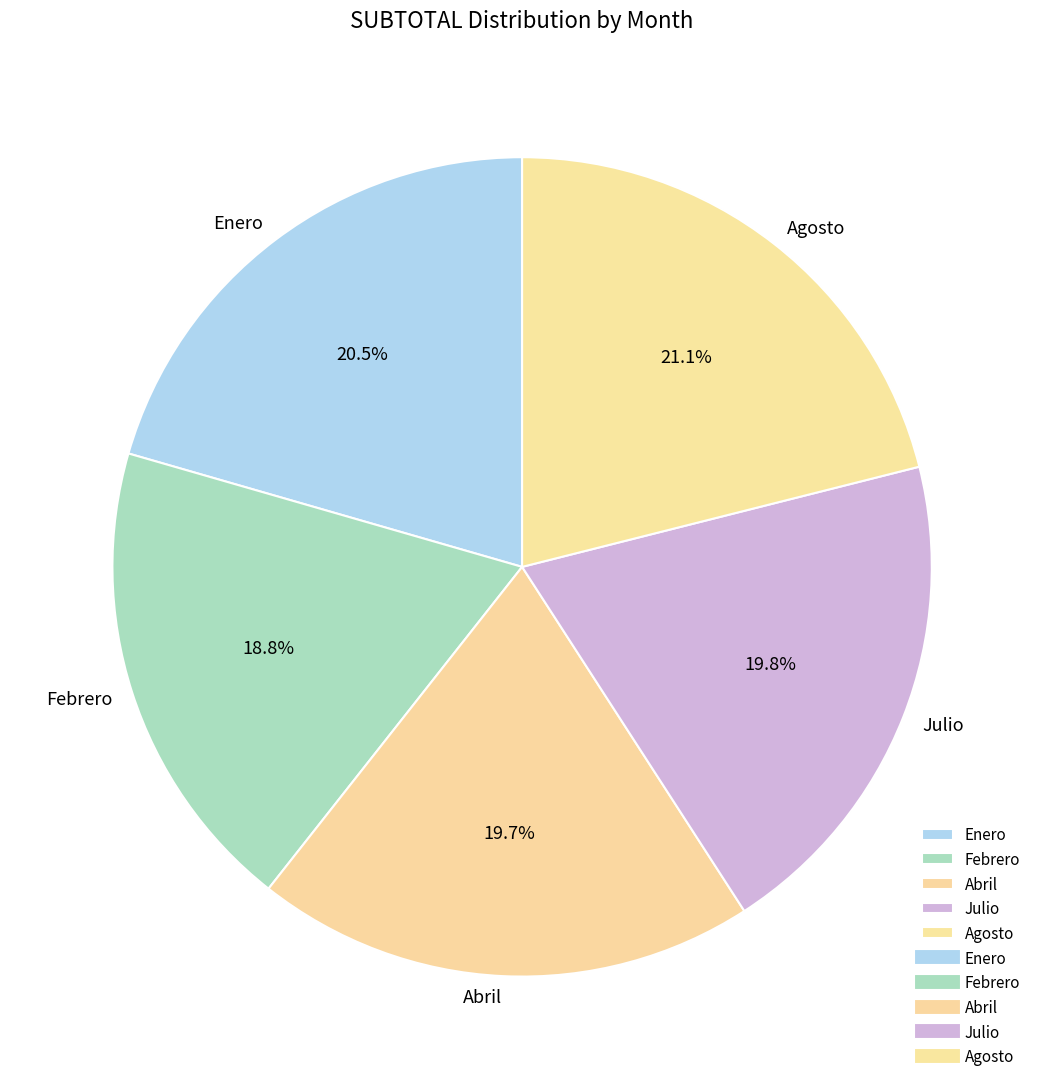

To the nearest percent, what is the combined percentage of Abril and Julio?

40%